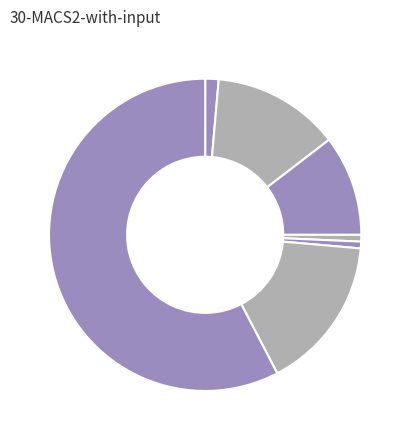

Count the number of slices in the pie.

7